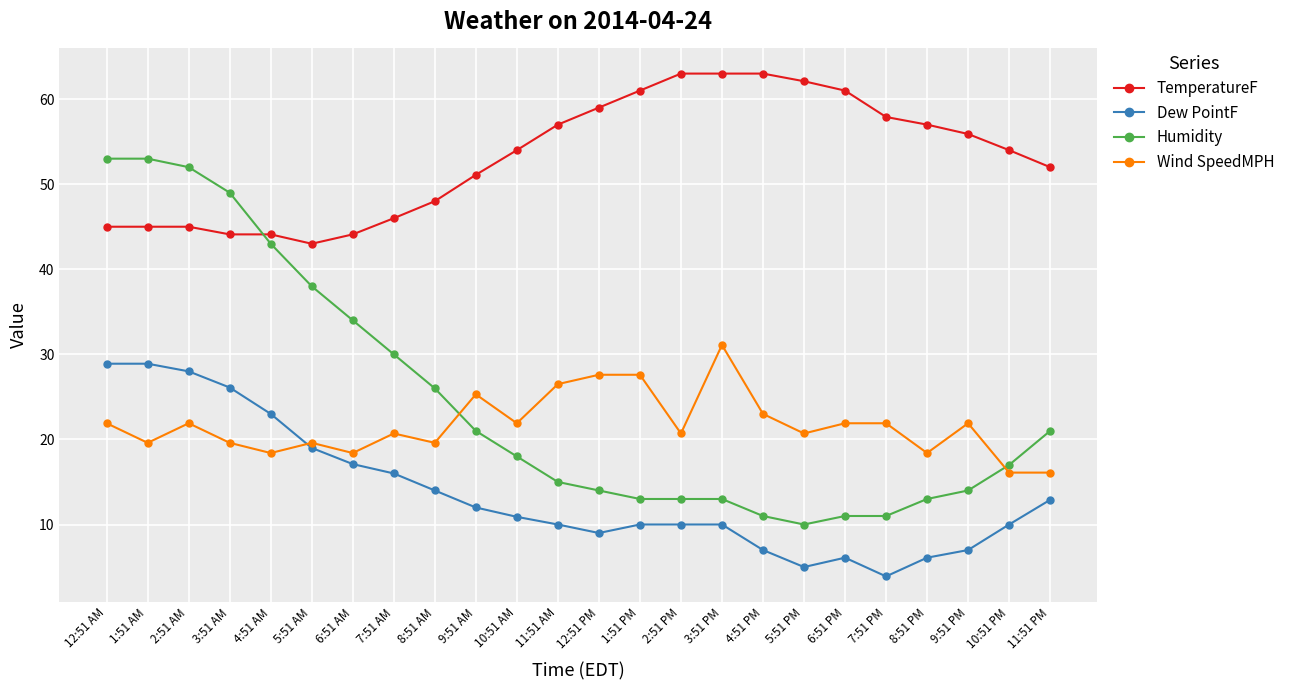

True or false: Wind SpeedMPH has a value of 26.5 at 11:51 AM.

True